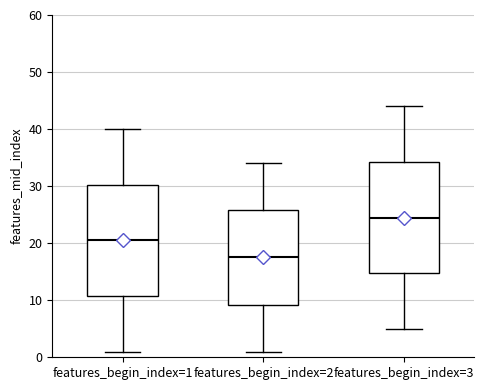

Which box's median line is the highest?

features_begin_index=3